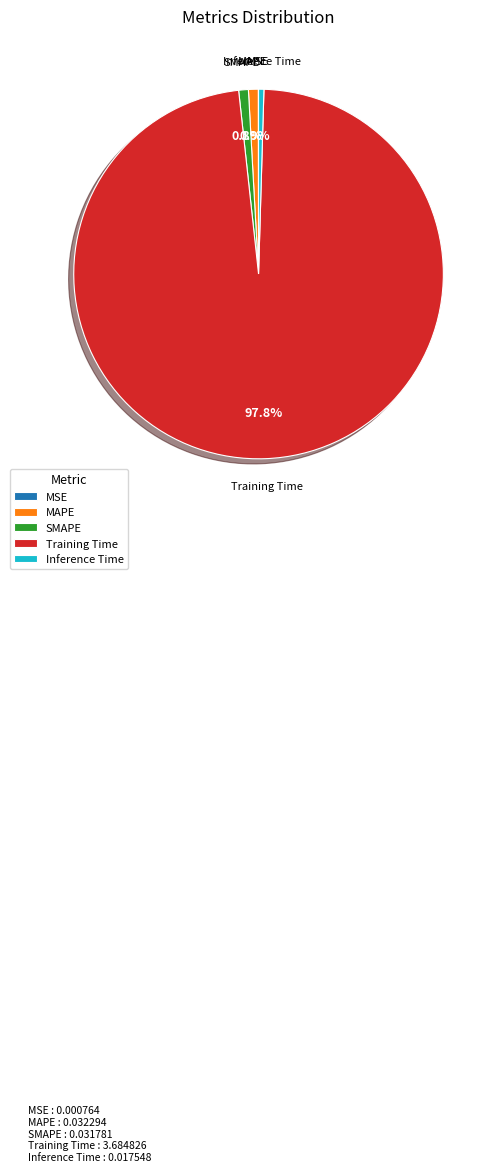

What percentage do SMAPE and MAPE together represent?

1.7%